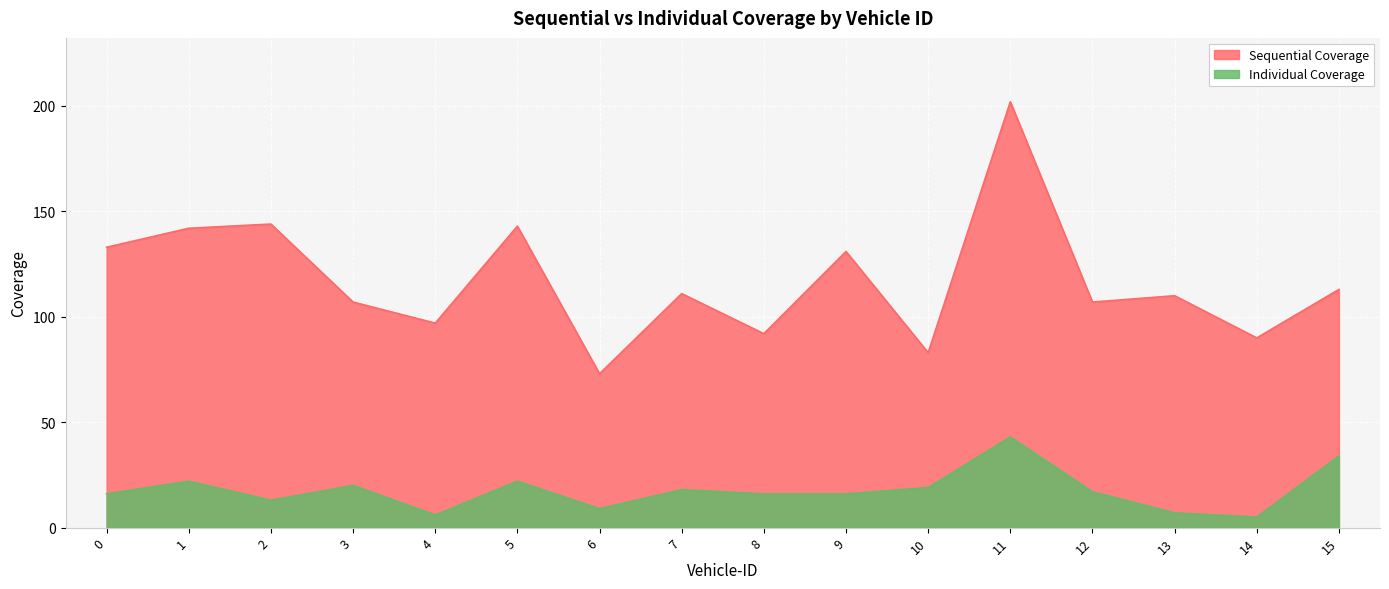

What is the difference between the maximum and second lowest values in the Sequential Coverage series?

119